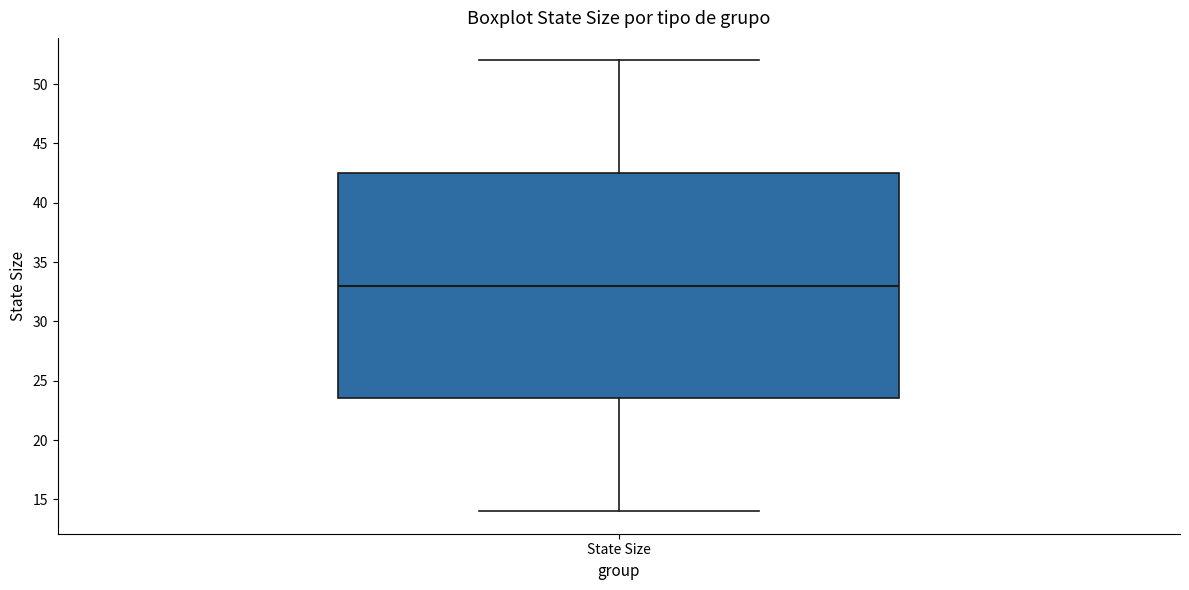

Where is the upper edge of the box for State Size on the y-axis? The values are not printed on the chart, so give them approximately, as read against the axis.

42.5